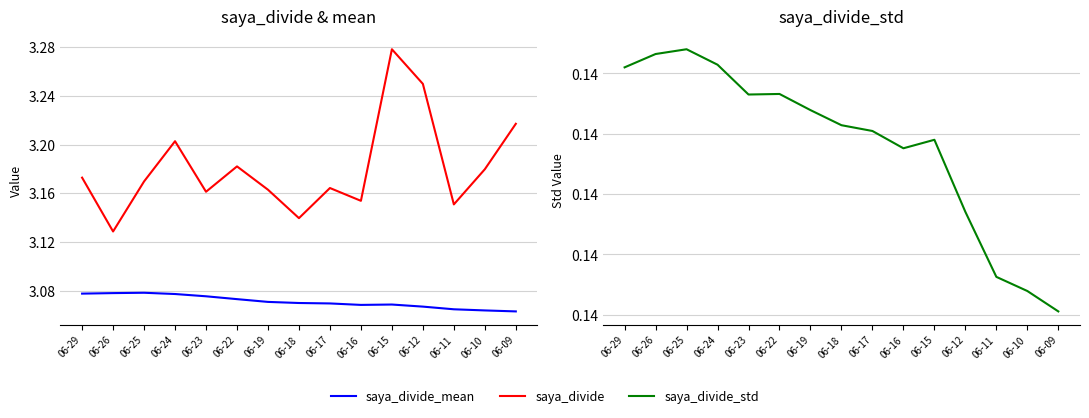

List the labels in order of saya_divide_std value, largest first.

06-25, 06-26, 06-24, 06-29, 06-22, 06-23, 06-19, 06-18, 06-17, 06-15, 06-16, 06-12, 06-11, 06-10, 06-09